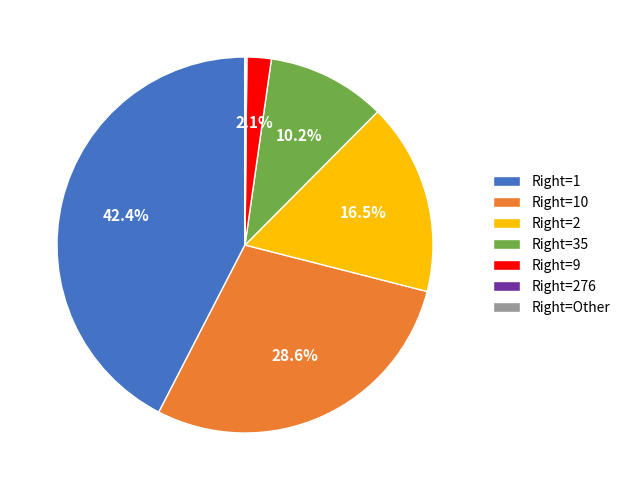

What is the largest slice in the pie chart?

Right=1